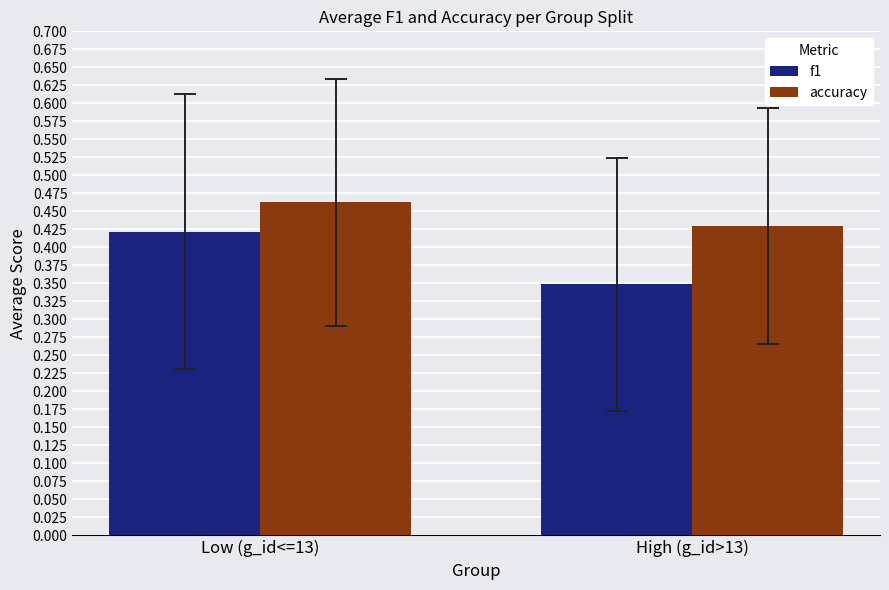

The value of accuracy at High (g_id>13) is 0.6. True or false?

False